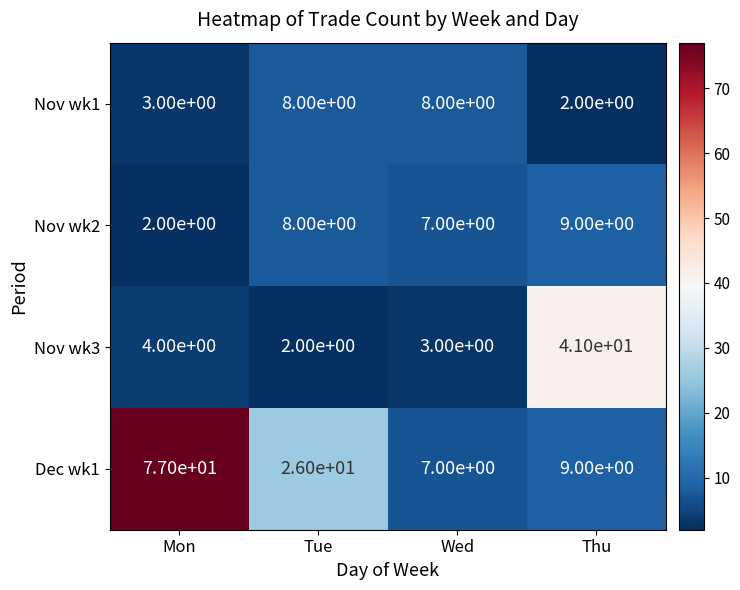

Which series has the largest total across all categories?

Dec wk1